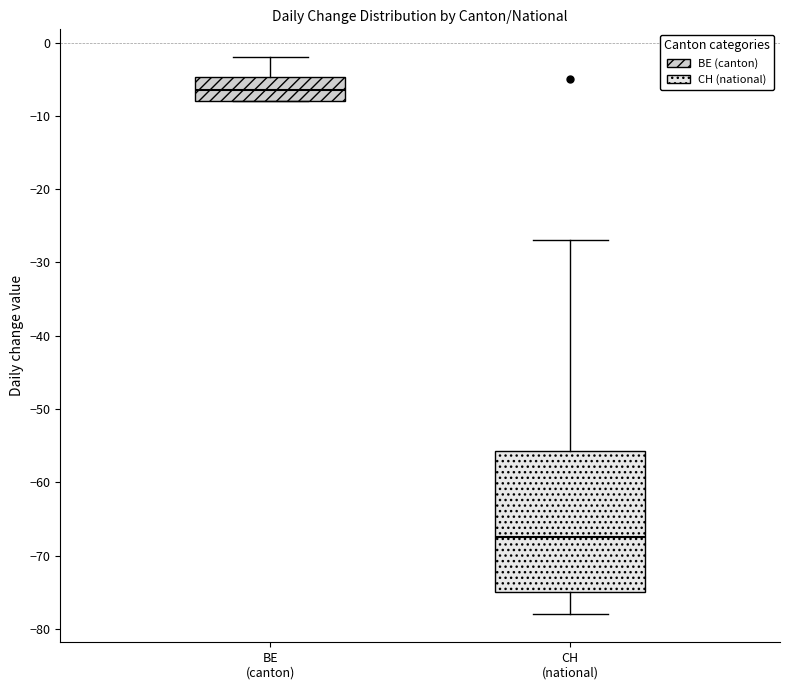

Reading left to right, read every box against the y-axis: the position of its median line, the range the box covers, and the ends of its whiskers. The values are not printed on the chart, so give them approximately, as read against the axis.

BE (canton): median -6, box -8 to -5, whiskers -8 to -2
CH (national): median -67, box -75 to -56, whiskers -78 to -27